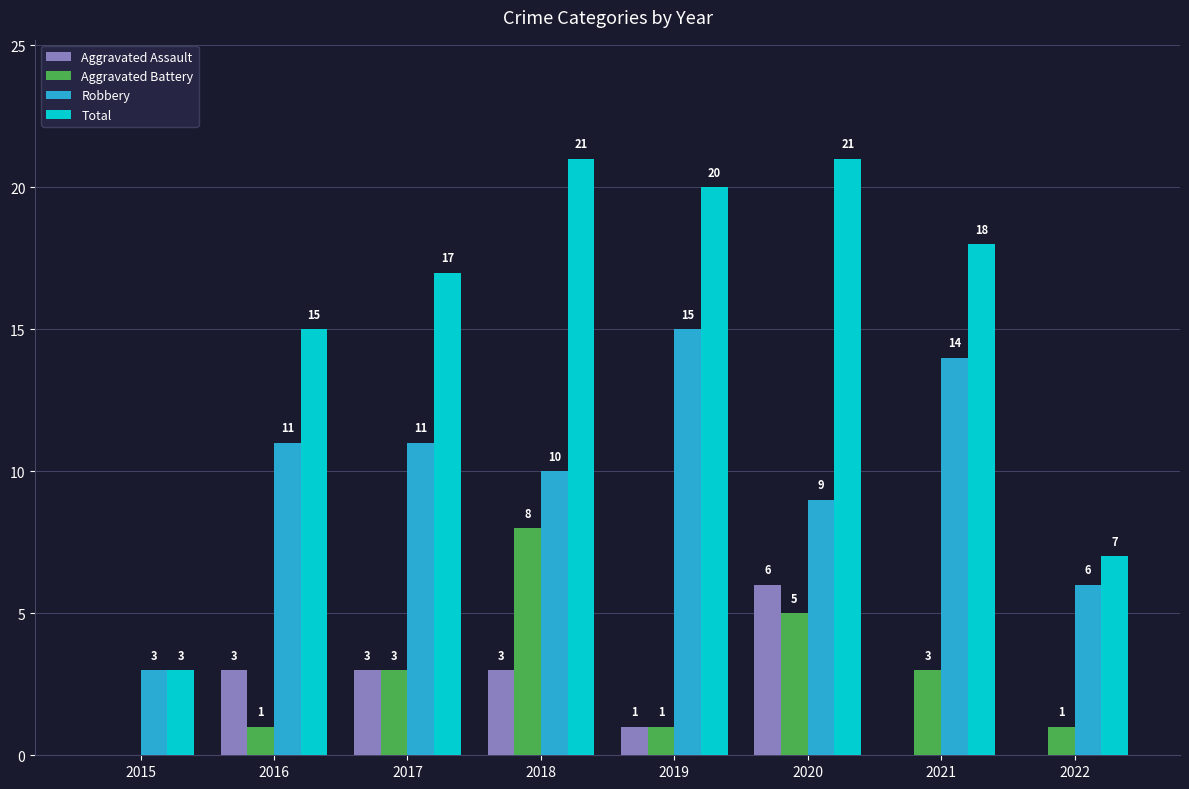

The Aggravated Battery series shows 1 at 2019. True or false?

True